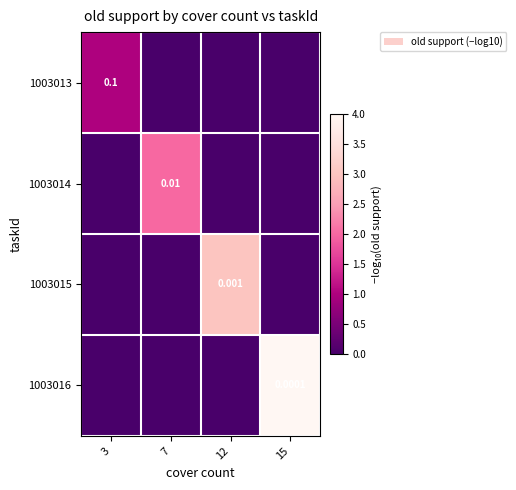

What is the difference between the highest and lowest values at 15?

4